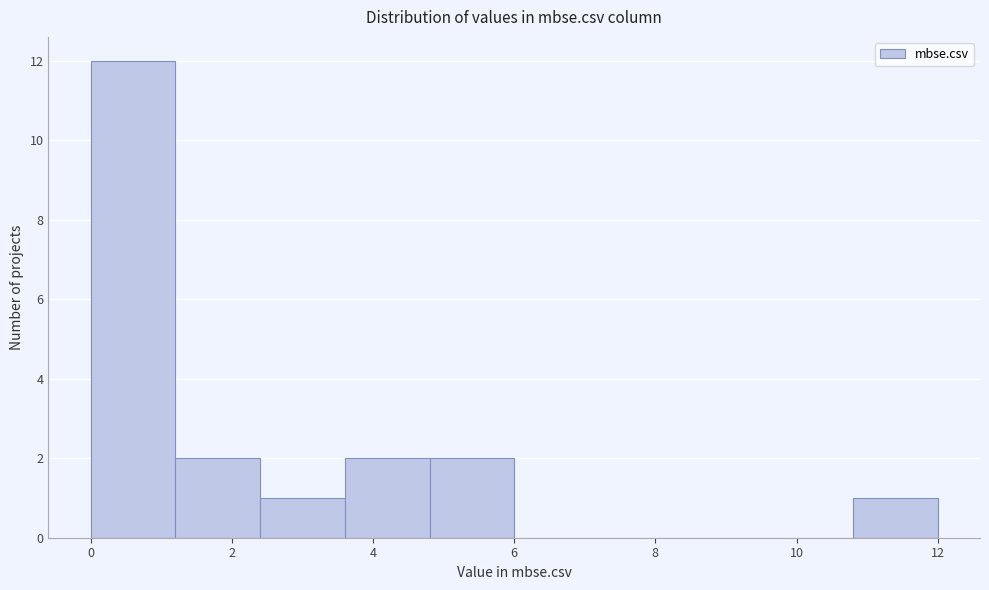

Reading left to right, transcribe this chart: for each bar, give the range it covers on the x-axis and its height. The values are not printed on the chart, so give them approximately, as read against the axis.

0.0 to 1.2: 12
1.2 to 2.4: 2
2.4 to 3.6: 1
3.6 to 4.8: 2
4.8 to 6.0: 2
6.0 to 7.2: 0
7.2 to 8.4: 0
8.4 to 9.6: 0
9.6 to 10.8: 0
10.8 to 12.0: 1